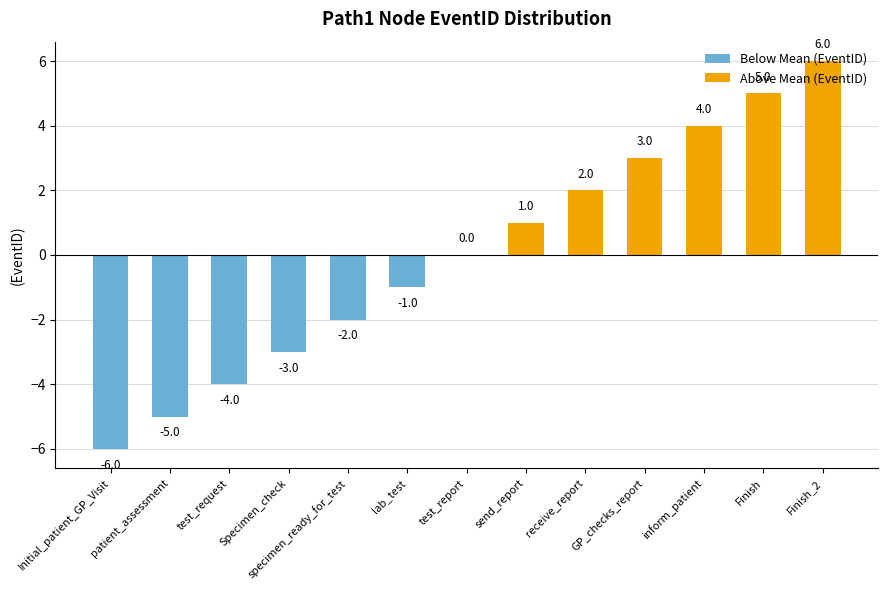

Which has a higher value, patient_assessment or Initial_patient_GP_Visit?

patient_assessment